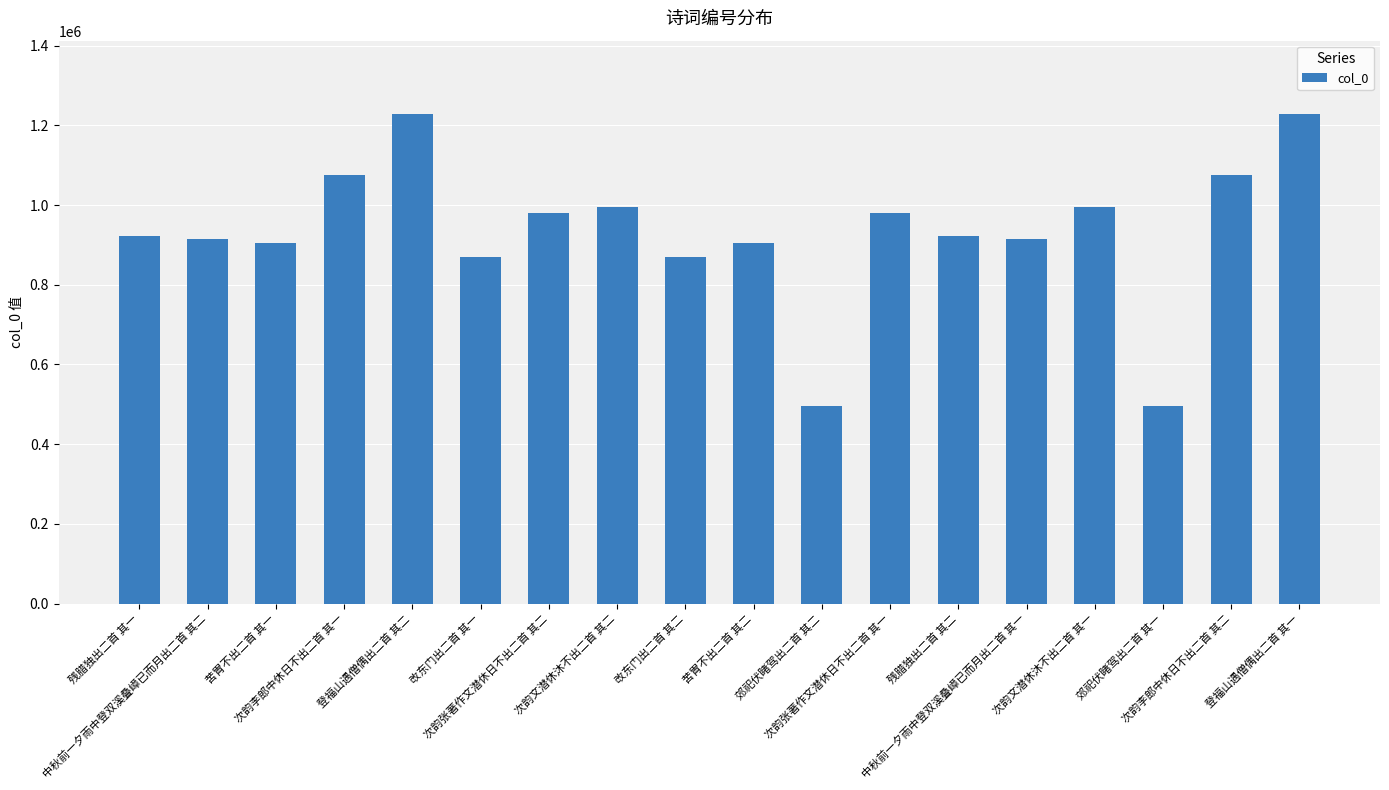

What is the label of the 9th bar from the left?

改东门出二首 其二